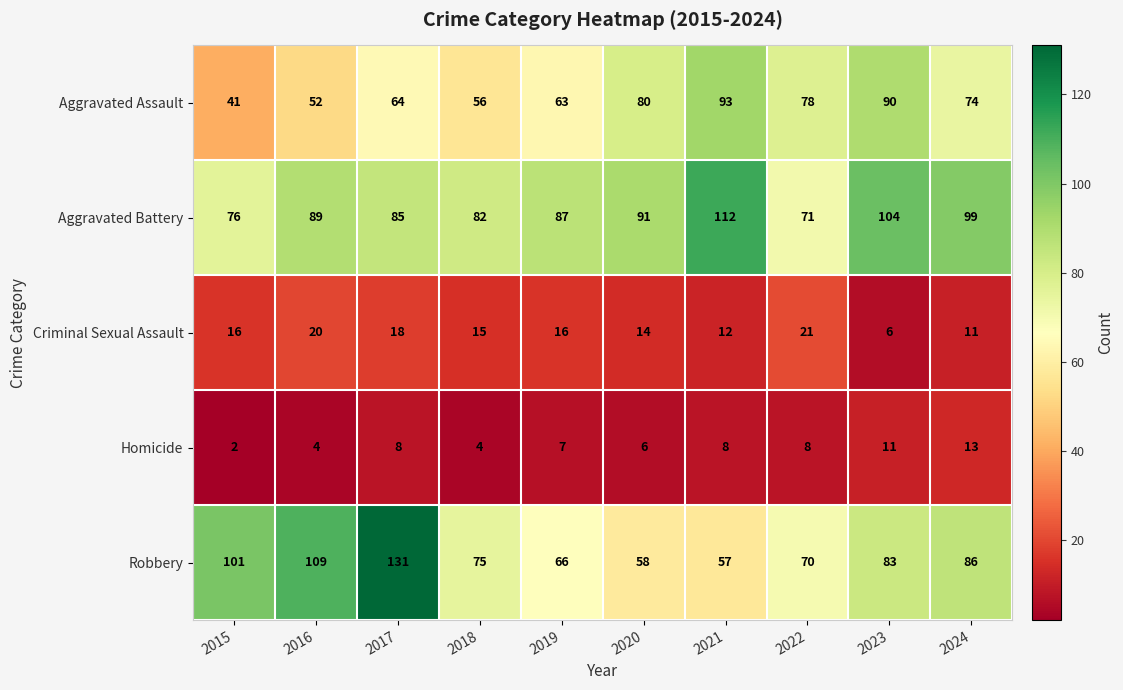

True or false: Homicide has a value of 11 at 2019.

False